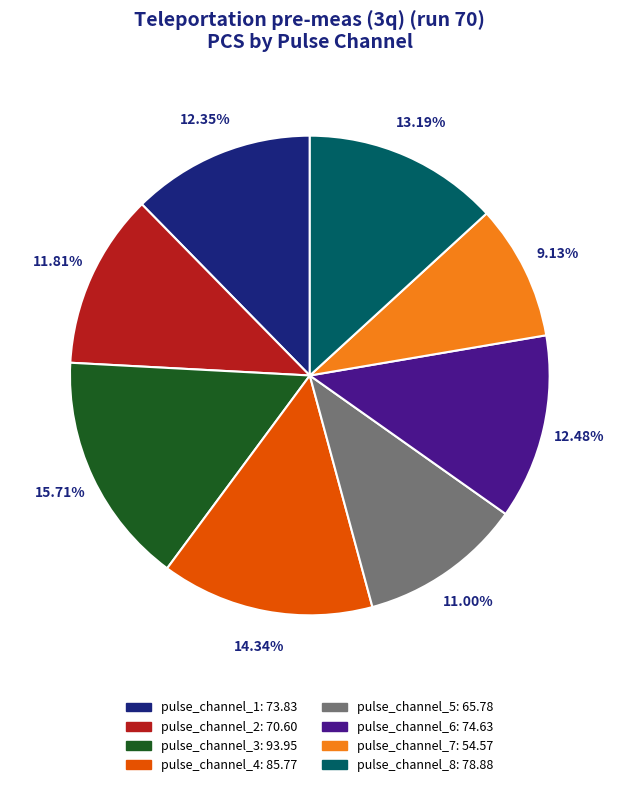

Does pulse_channel_1 account for over 50% of the chart?

No